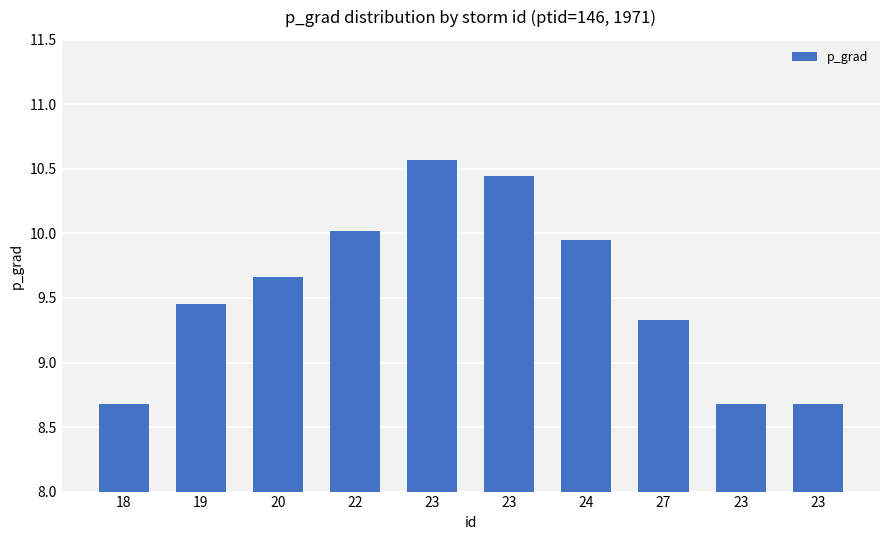

How many data points are less than 9?

3